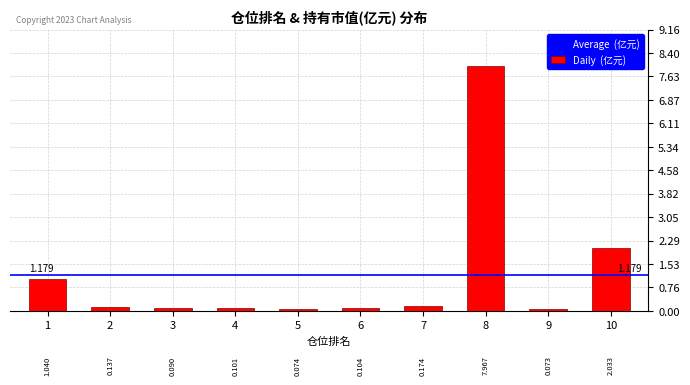

What is the value of the 1st bar from the left?

1.0